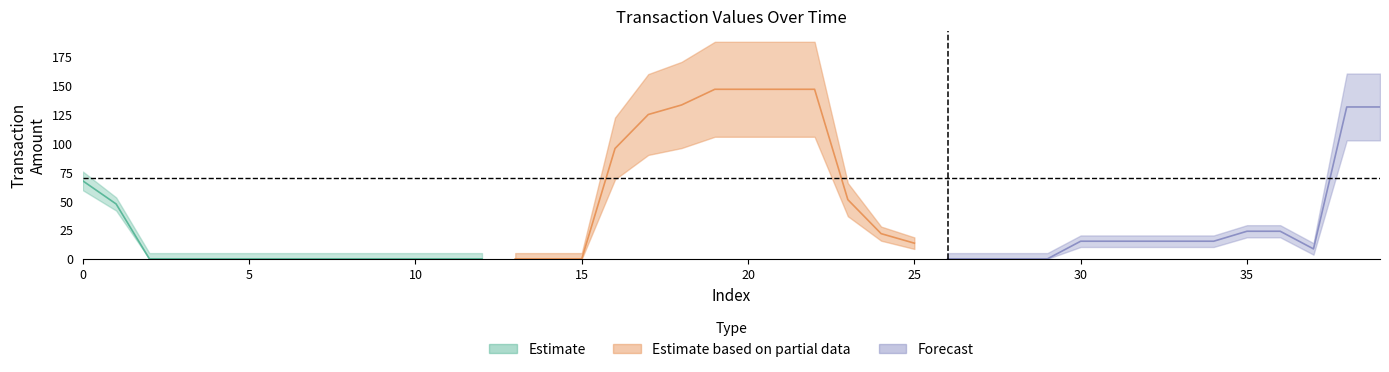

Rank the categories by value from lowest to highest.

2, 3, 4, 5, 6, 7, 8, 9, 10, 11, 12, 13, 14, 15, 26, 27, 28, 29, 37, 25, 30, 31, 32, 33, 34, 24, 35, 36, 1, 23, 0, 16, 17, 38, 39, 18, 19, 20, 21, 22